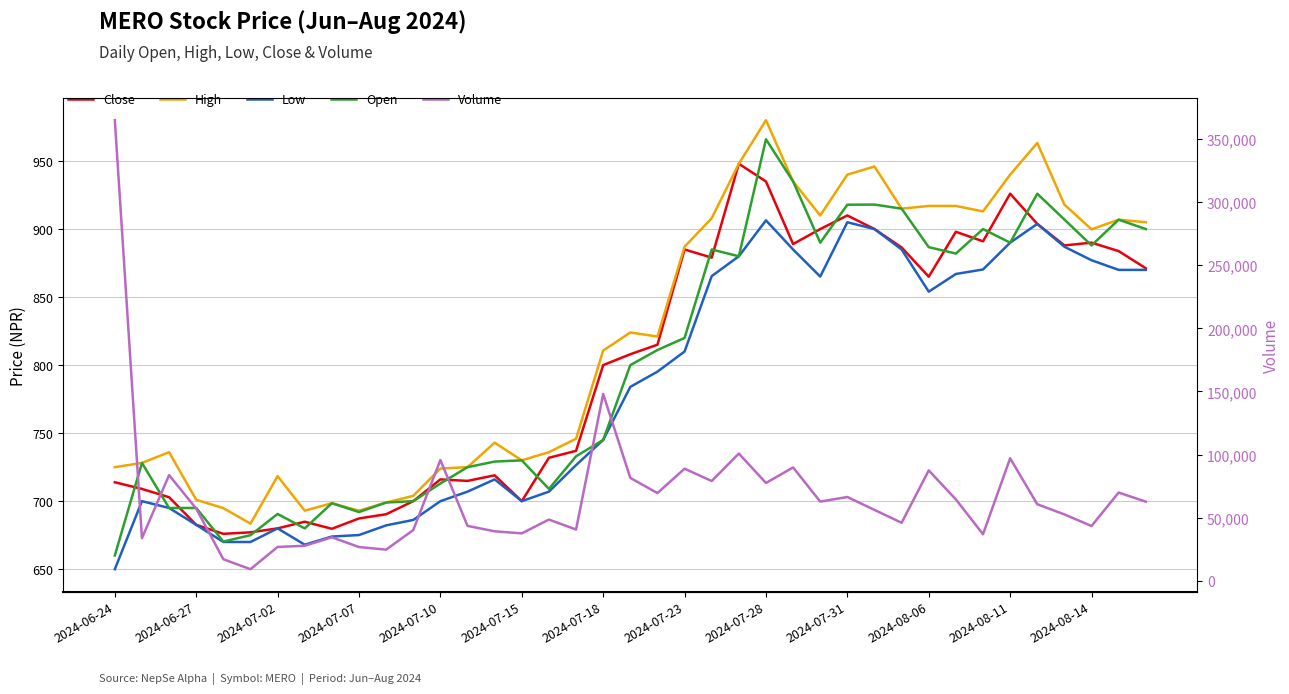

Reading left to right, what are all the values shown in this chart?

Close: 713.9	709.0	702.9	682.6	676.0	677.1	680.0	684.9	679.7	687.3	690.4	700.0	716.0	714.9	719.0	700.0	731.9	737.0	800.0	808.0	815.0	885.0	879.0	948.0	935.0	889.0	900.0	910.0	900.0	886.5	865.0	898.0	891.0	926.0	903.8	888.0	890.0	883.8	871.2
High: 725.0	728.1	736.0	701.0	694.9	683.5	718.4	693.0	698.5	693.0	699.0	703.9	724.0	725.0	743.0	730.0	736.0	745.9	810.7	824.0	821.0	887.0	908.0	948.0	980.0	935.0	910.0	940.0	946.0	915.0	917.0	917.0	913.0	940.0	963.3	918.0	899.8	906.9	905.0
Low: 650.0	700.0	695.0	682.6	670.0	670.0	680.0	668.0	674.0	675.1	682.2	686.2	700.0	707.0	716.0	700.0	707.0	726.5	745.0	784.0	795.2	810.0	865.4	880.0	906.4	885.0	865.1	905.0	900.0	885.0	854.0	867.0	870.3	890.0	903.8	887.0	877.1	870.0	870.0
Open: 660.1	728.1	695.0	695.0	670.3	675.0	690.6	680.0	698.5	692.0	699.0	700.0	713.0	725.0	729.1	730.0	709.0	733.0	745.0	800.0	811.1	820.0	885.0	880.0	966.0	935.0	890.0	917.9	918.0	915.0	886.7	882.0	900.0	890.0	926.0	907.0	888.0	906.9	900.0
Volume: 364695.0	33907.0	83800.0	57274.0	17214.0	9338.0	26964.0	27880.0	34573.0	26880.0	24811.0	40327.0	95724.0	43631.0	39310.0	37710.0	48613.0	40736.0	148034.0	81594.0	69597.0	88891.0	79128.0	100883.0	77603.0	89884.0	62853.0	66490.0	56249.0	46098.0	87527.0	64574.0	37004.0	97117.0	60758.0	52691.0	43536.0	69997.0	62791.0